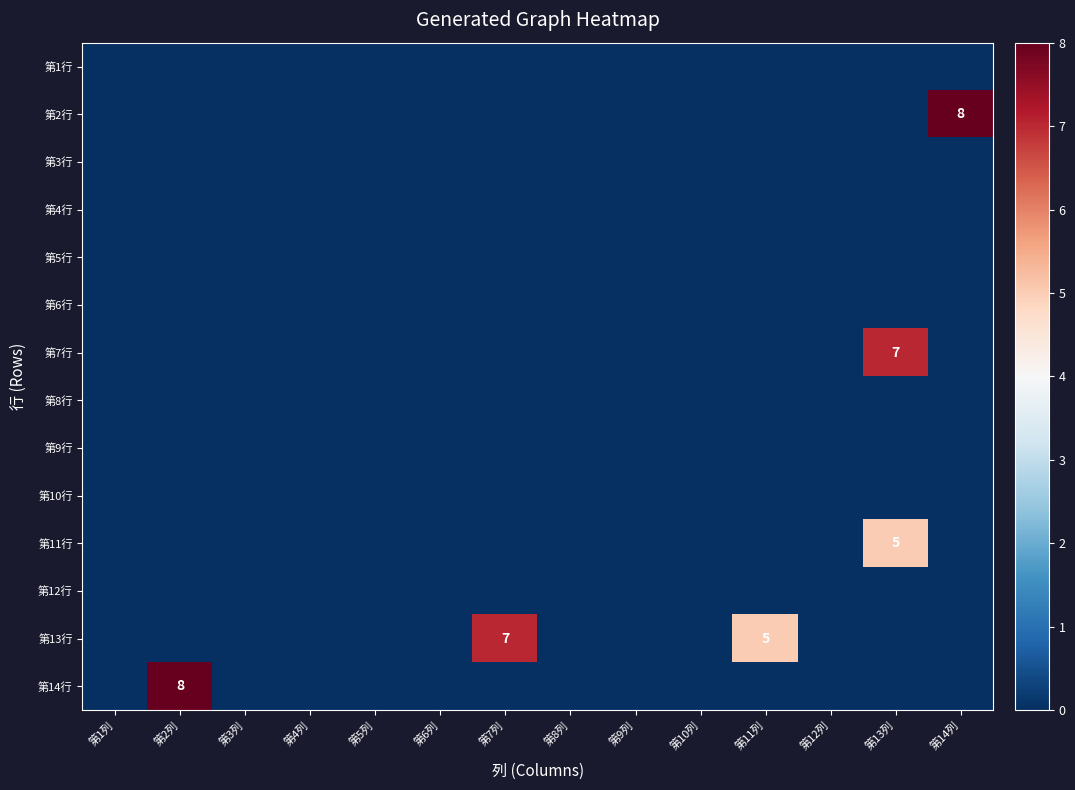

Between 第3列 and 第9列, which is larger?

第3列